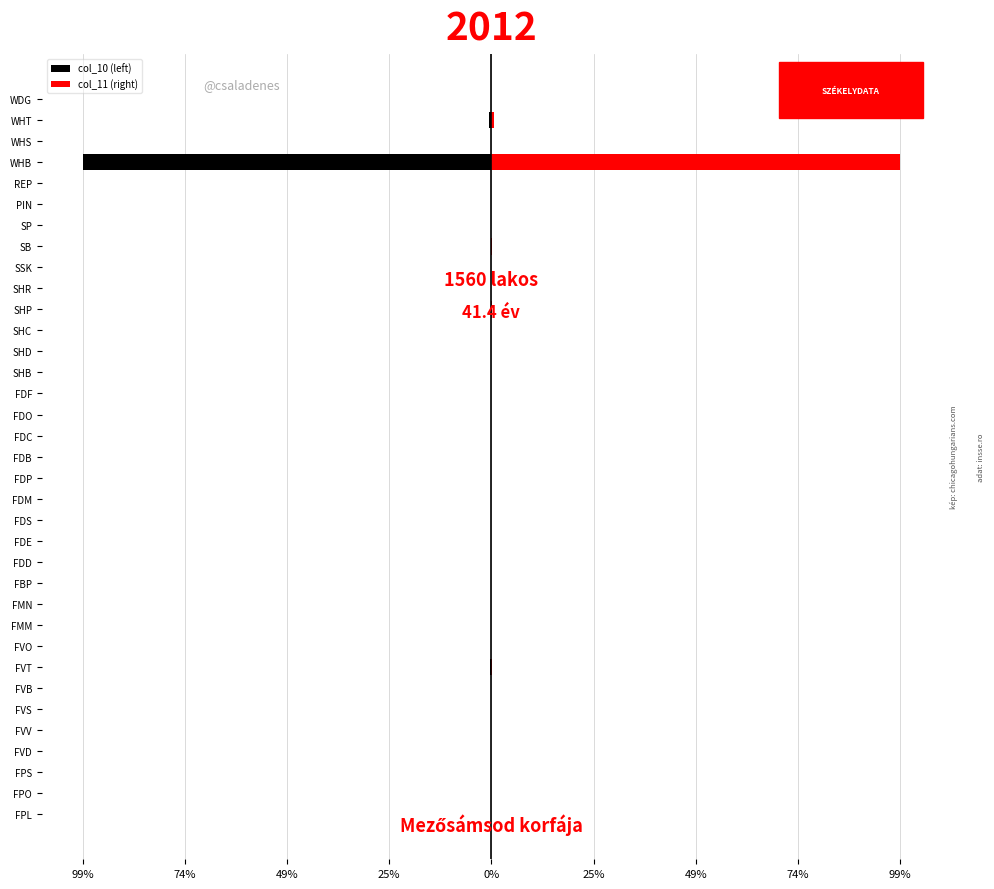

Is it true that col_10 (left) equals -0.0 at SSK?

False